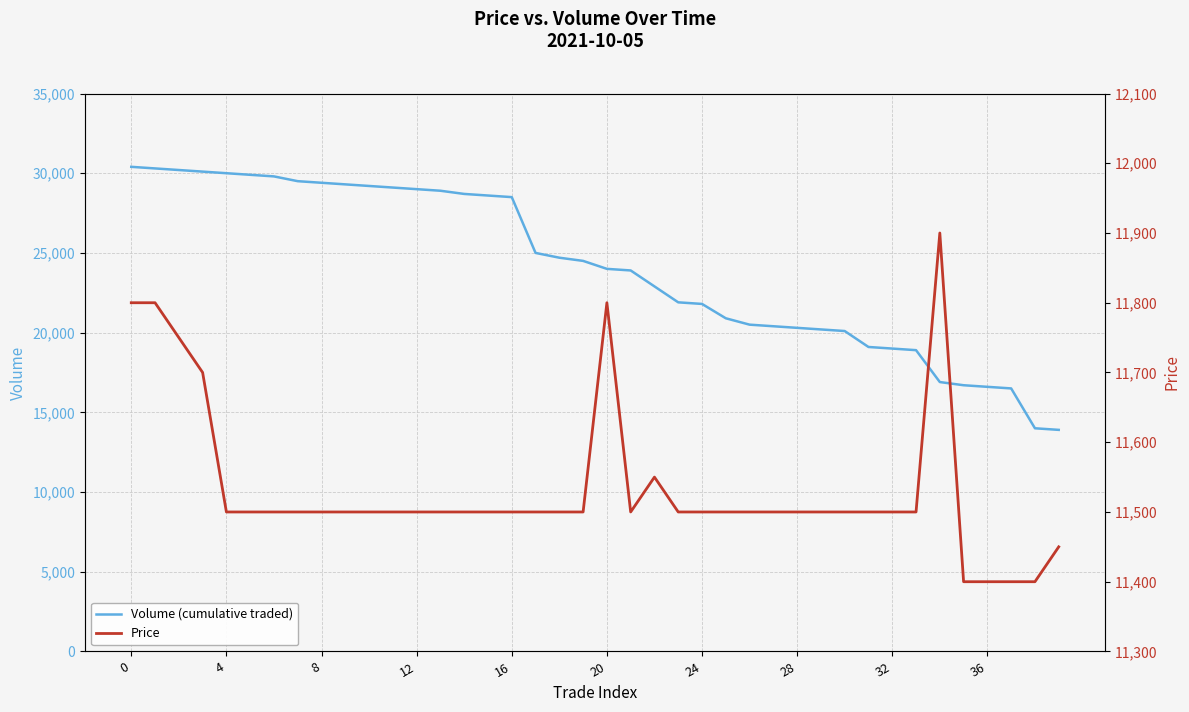

List the series in order of their peak value, highest first.

Volume (cumulative traded), Price